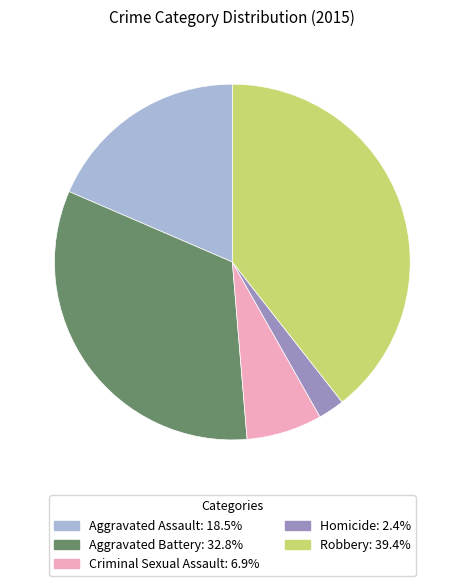

Which has a higher value, Aggravated Battery or Criminal Sexual Assault?

Aggravated Battery